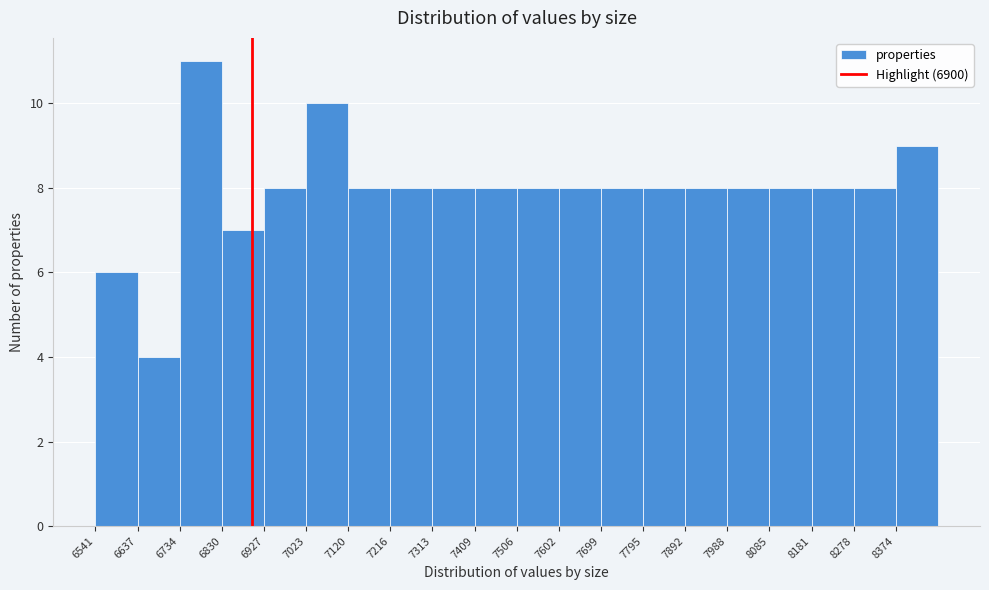

What is the height of the bar covering 6730 to 6830 on the x-axis? Neither the bar edges nor the heights are printed on the chart, so give them approximately, as read against the axes.

11